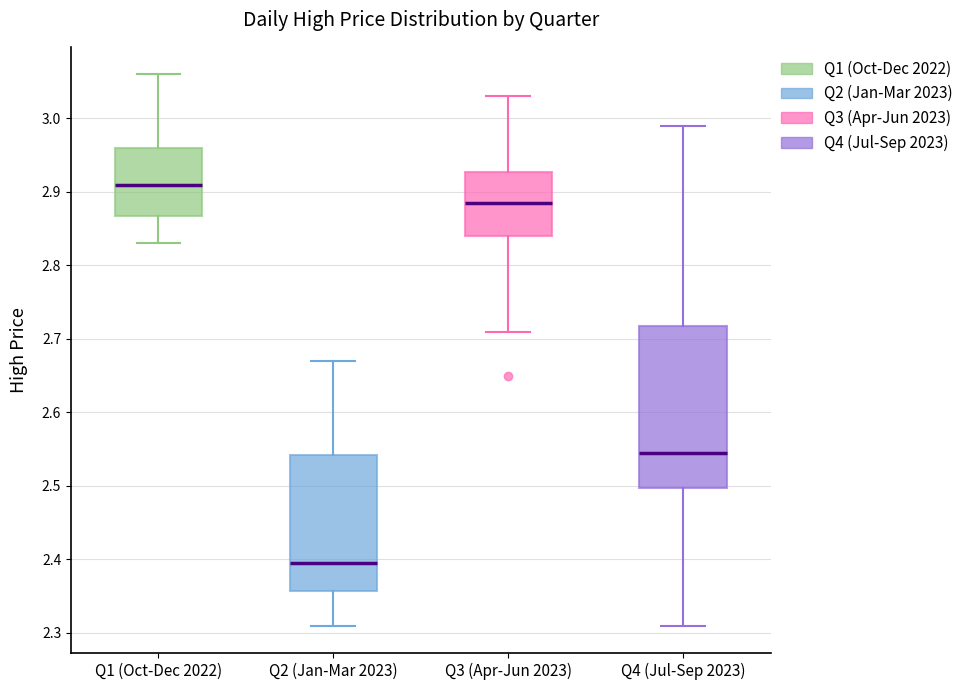

Reading left to right, read every box against the y-axis: the position of its median line, the range the box covers, and the ends of its whiskers. The values are not printed on the chart, so give them approximately, as read against the axis.

Q1 (Oct-Dec 2022): median 2.91, box 2.87 to 2.96, whiskers 2.83 to 3.06
Q2 (Jan-Mar 2023): median 2.40, box 2.36 to 2.54, whiskers 2.31 to 2.67
Q3 (Apr-Jun 2023): median 2.89, box 2.84 to 2.93, whiskers 2.71 to 3.03
Q4 (Jul-Sep 2023): median 2.55, box 2.50 to 2.72, whiskers 2.31 to 2.99